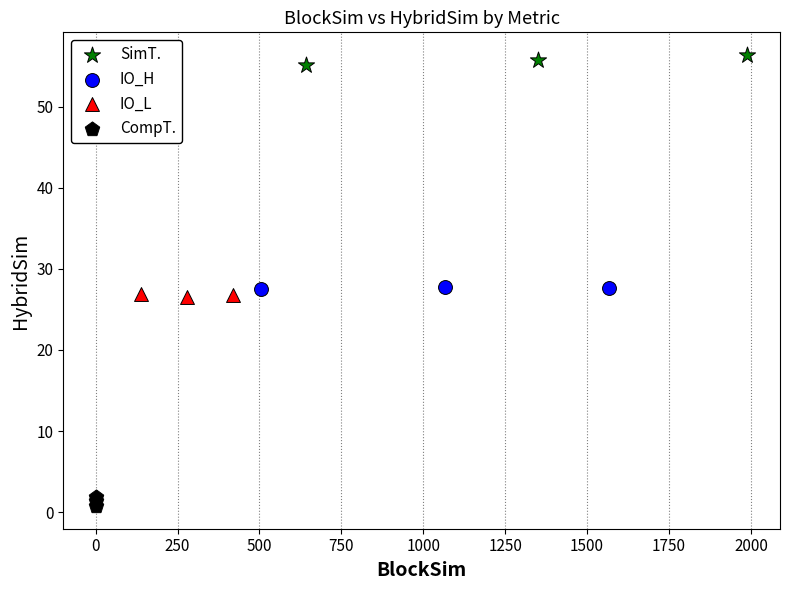

Which series reaches the minimum Y coordinate?

CompT.